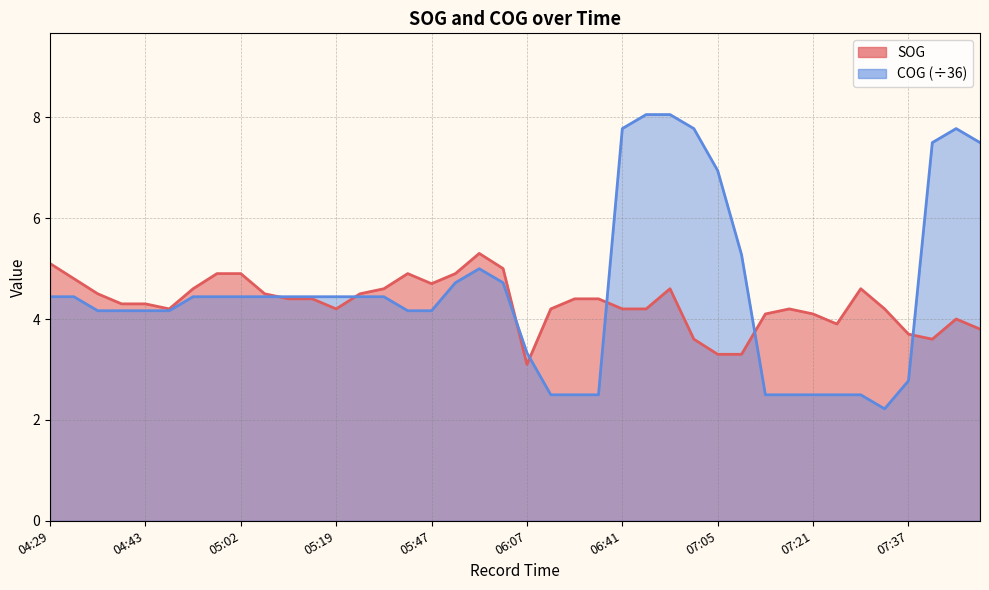

What is the value of the SOG point at the 40th from the left?

3.8